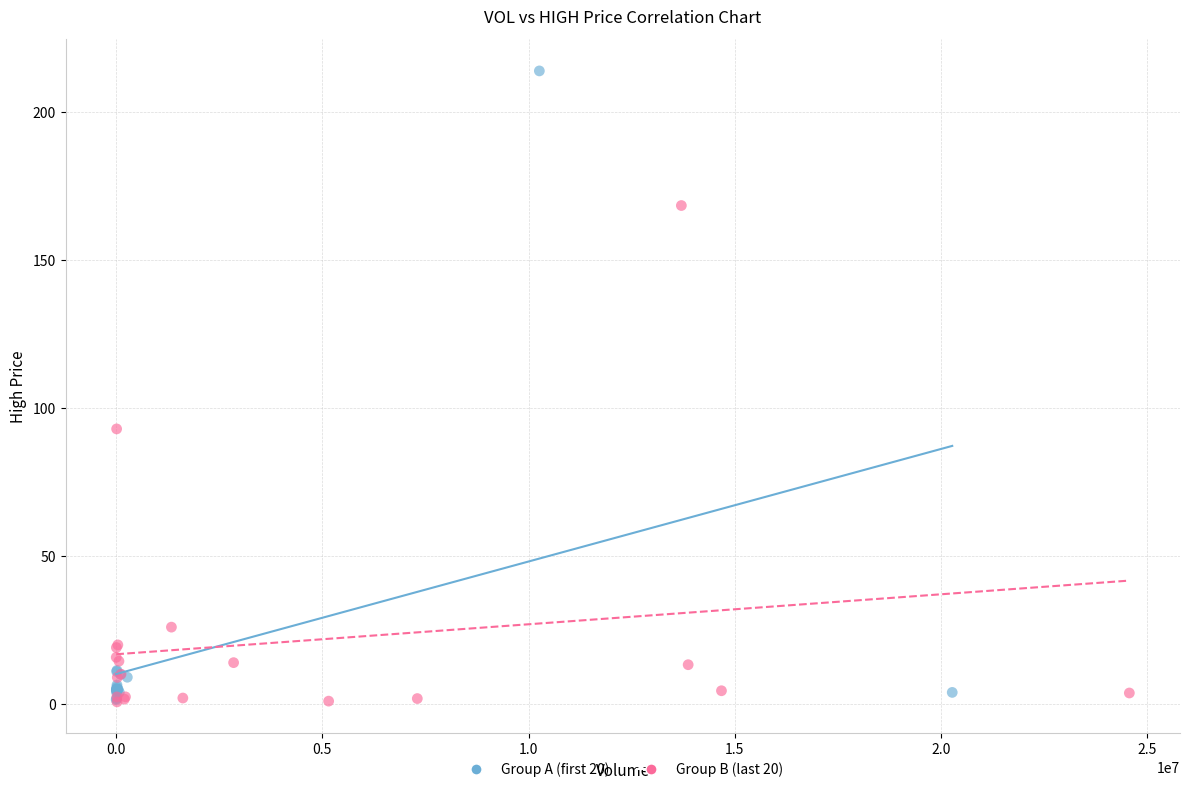

Which series has the widest spread of Y values?

Group A (first 20)